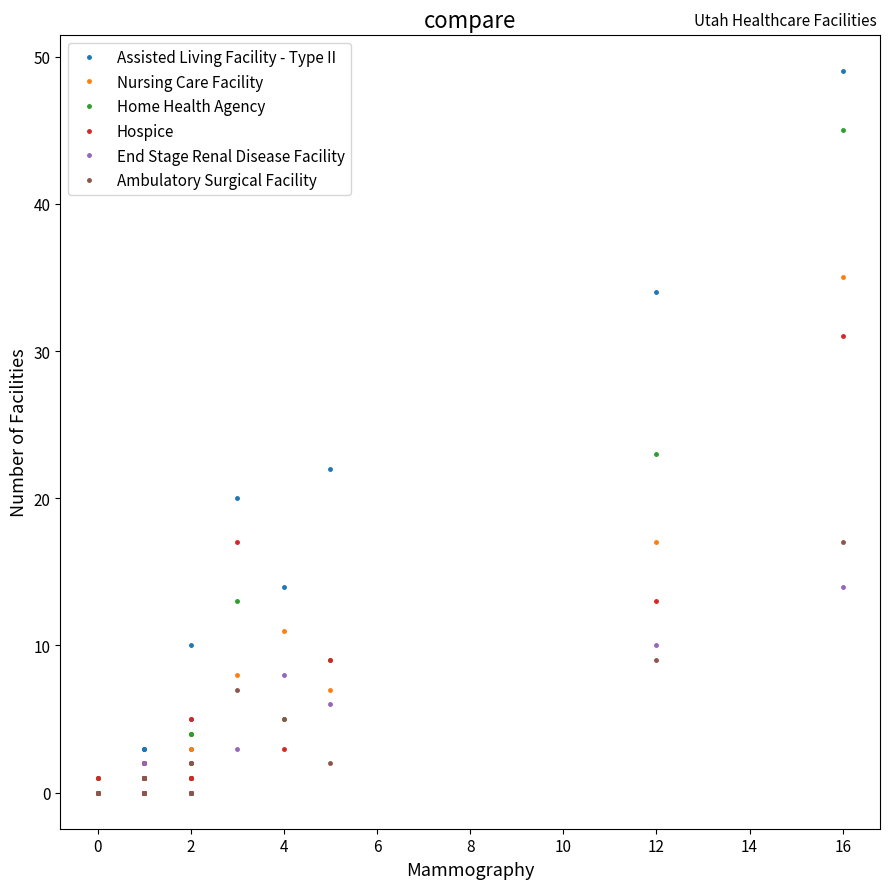

What are all the series names shown in the legend?

Assisted Living Facility - Type II, Nursing Care Facility, Home Health Agency, Hospice, End Stage Renal Disease Facility, Ambulatory Surgical Facility